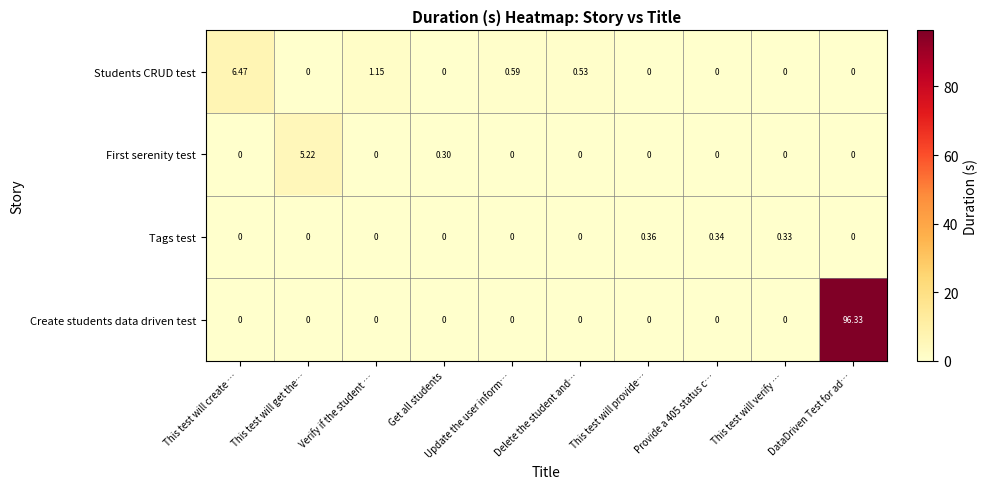

At which label is Students CRUD test closest to 3?

Verify if the student …